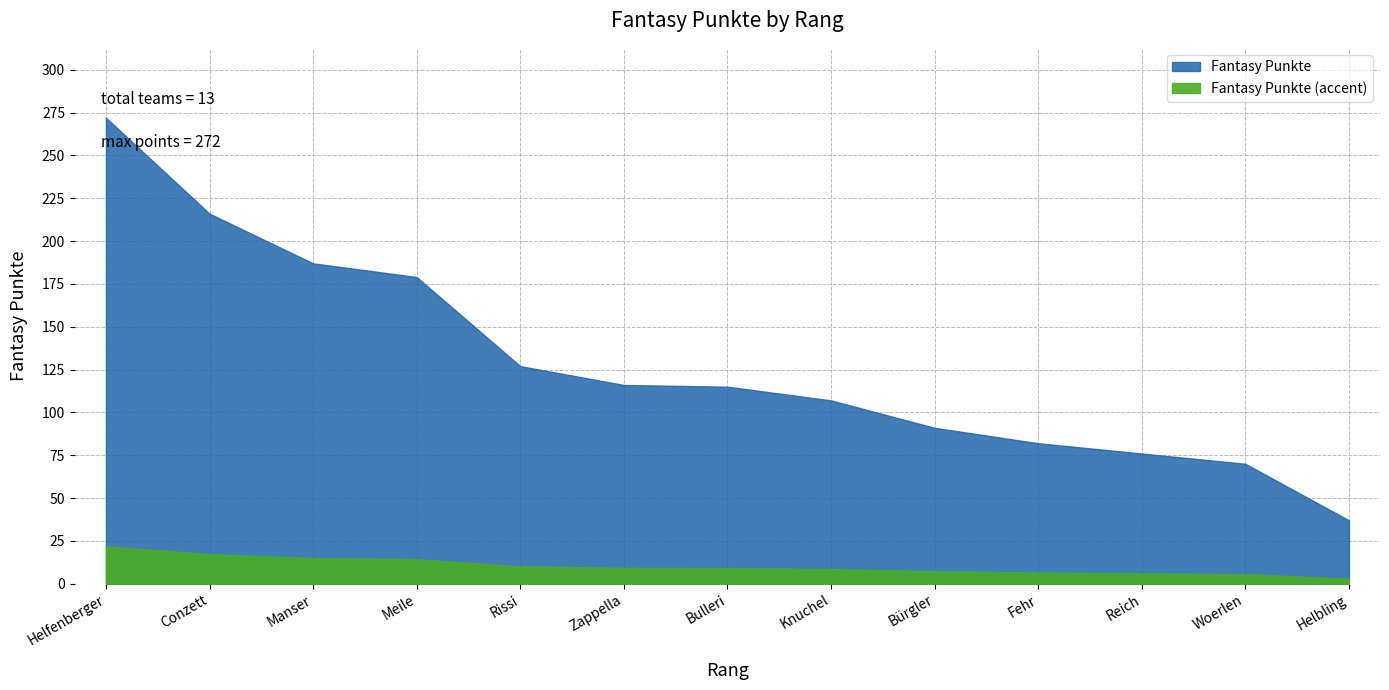

What position from the right is Helbling?

1